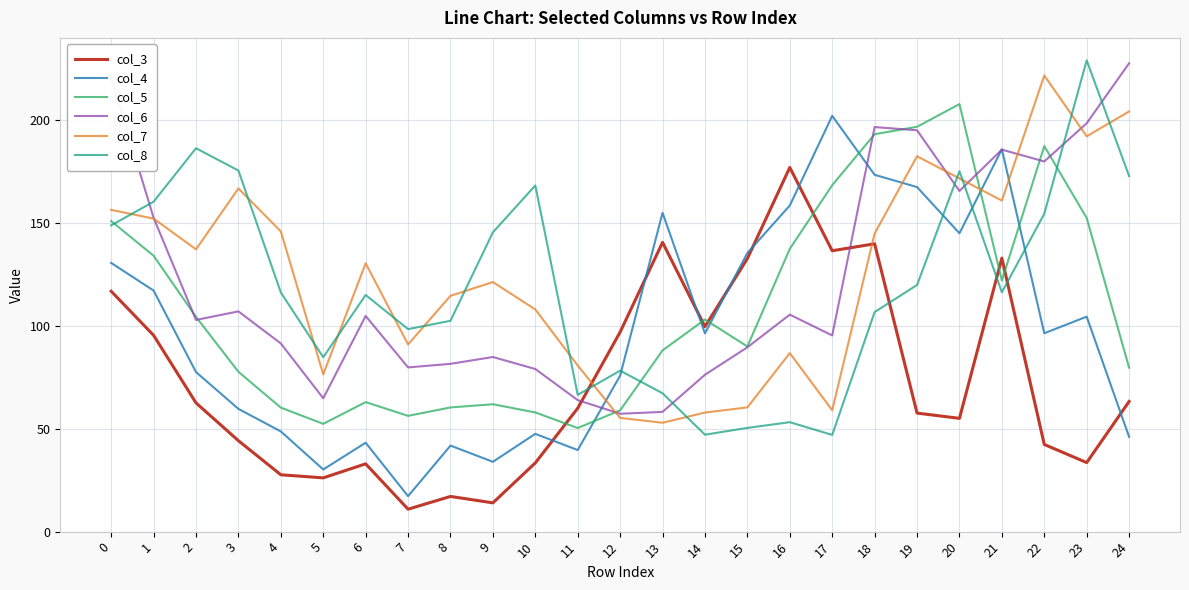

What is the total value across all series at 16?

717.3